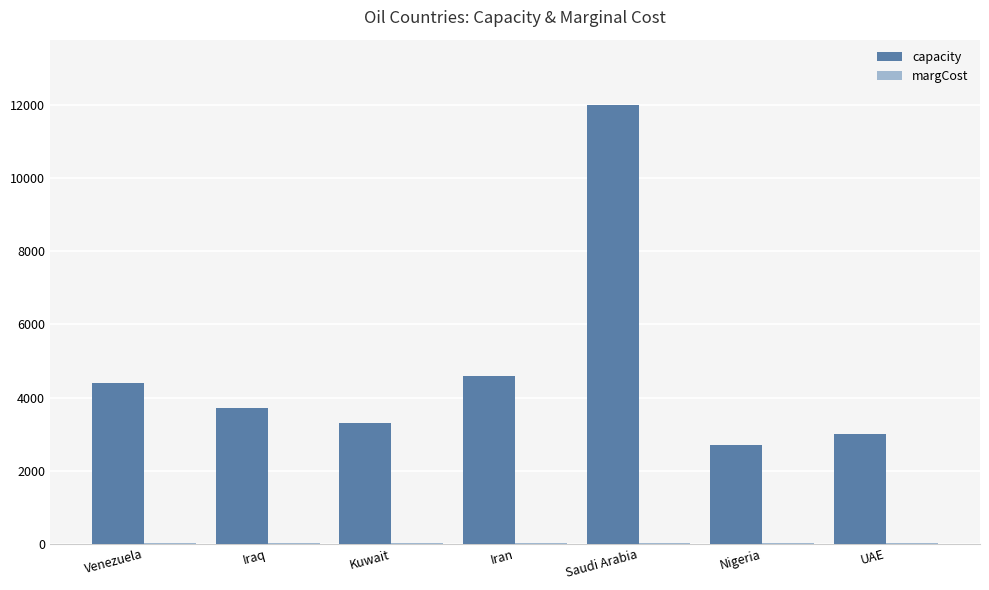

Between Kuwait and Saudi Arabia, which series saw the biggest shift?

capacity